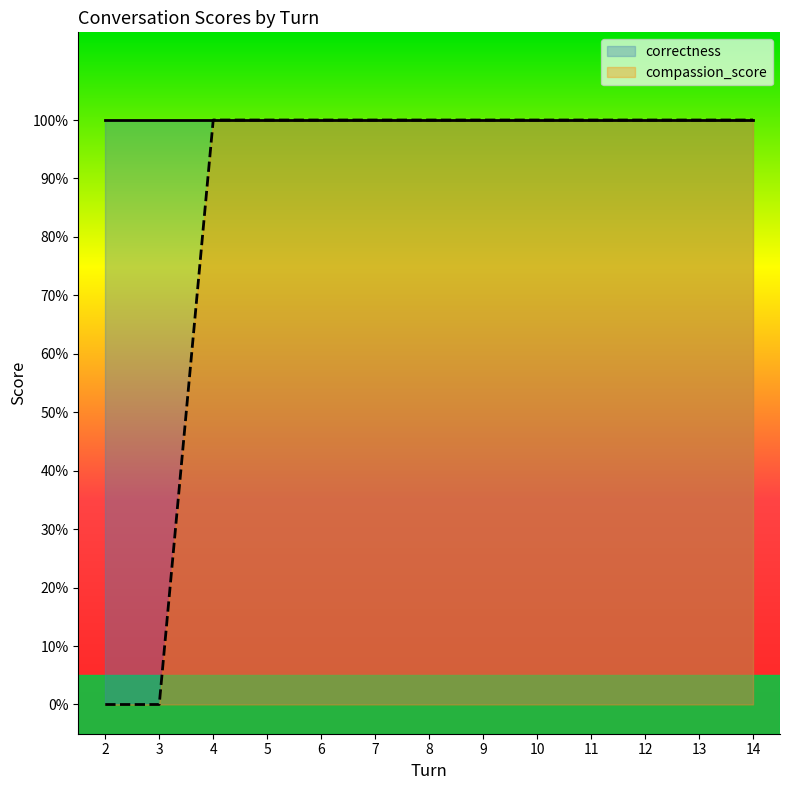

Reading left to right, list all the values displayed in this chart.

2=0	3=0	4=1	5=1	6=1	7=1	8=1	9=1	10=1	11=1	12=1	13=1	14=1